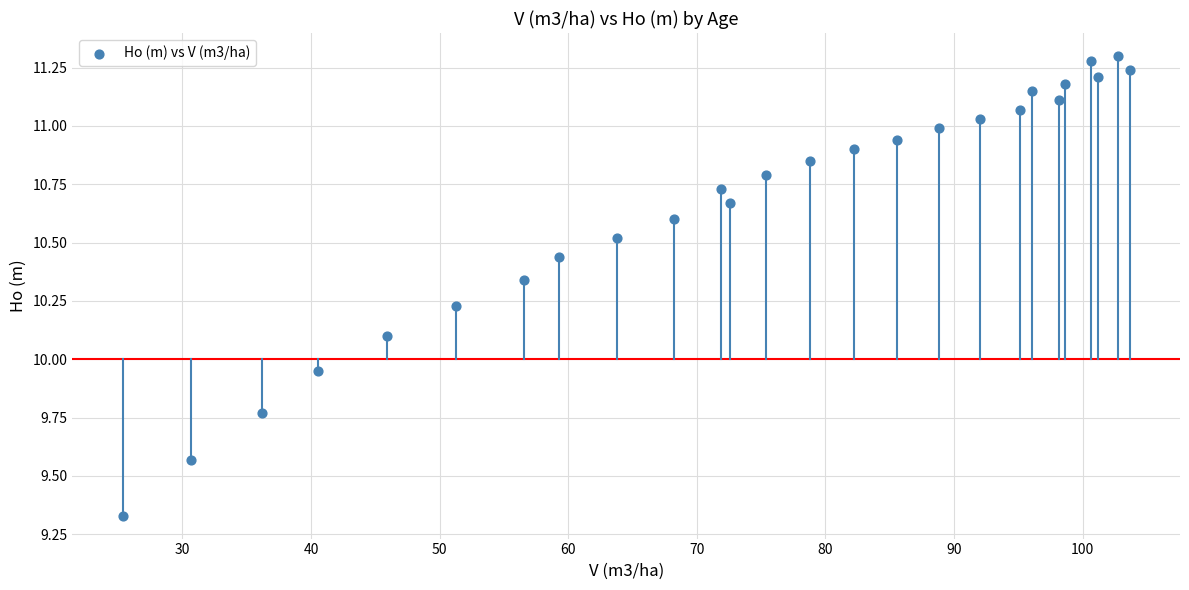

What is the range of X values (max minus min)?

78.3